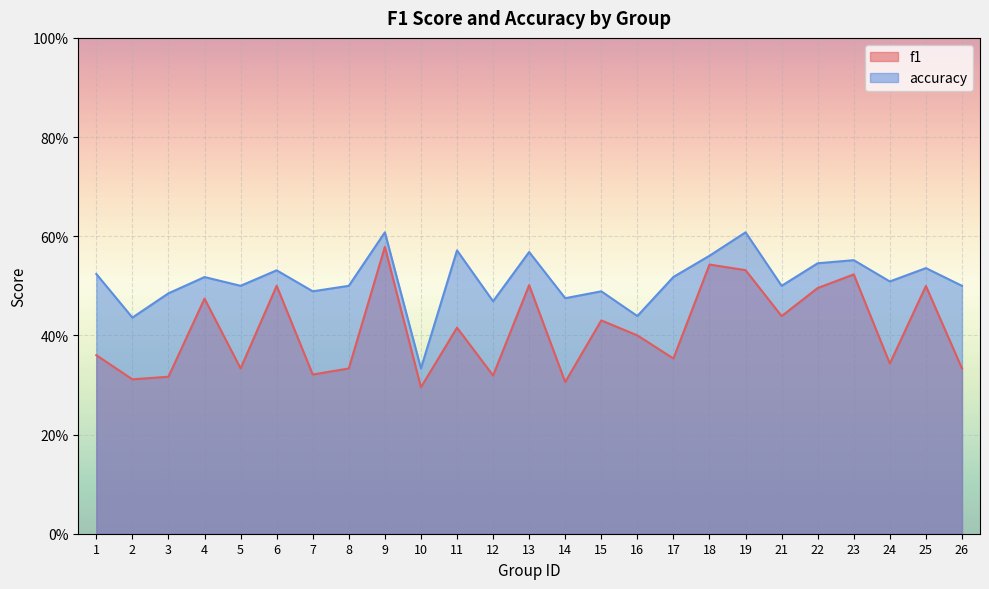

The value of accuracy at 22 is 0.7. True or false?

False